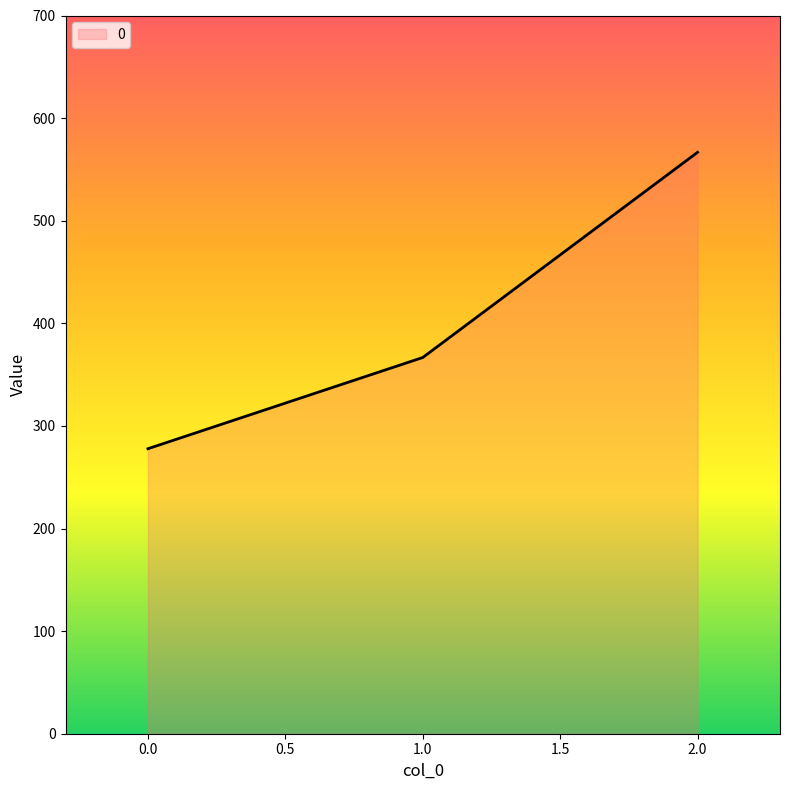

What is the minimum value shown in the chart?

277.8